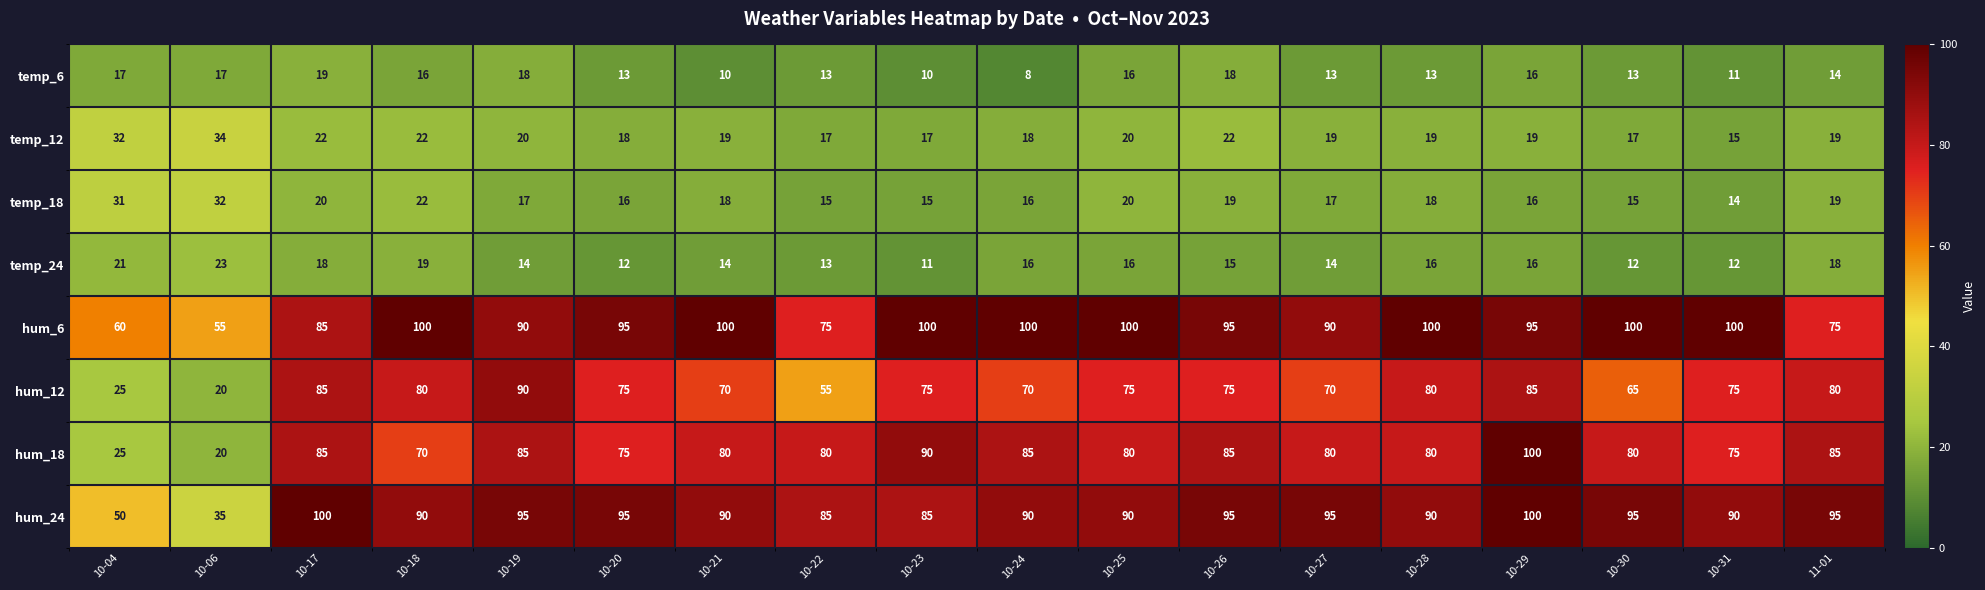

Is the value of temp_12 at 10-28 greater than the value of temp_6 at 11-01?

Yes